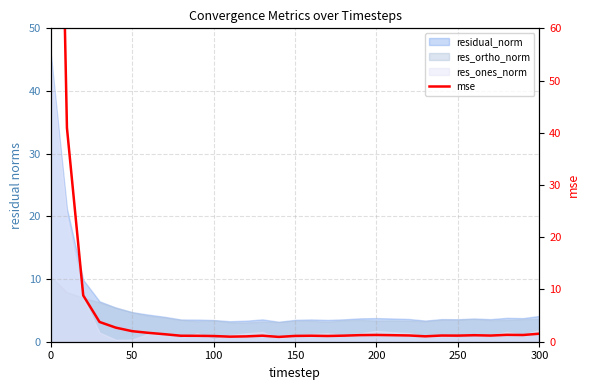

What is the smallest value displayed?

0.9